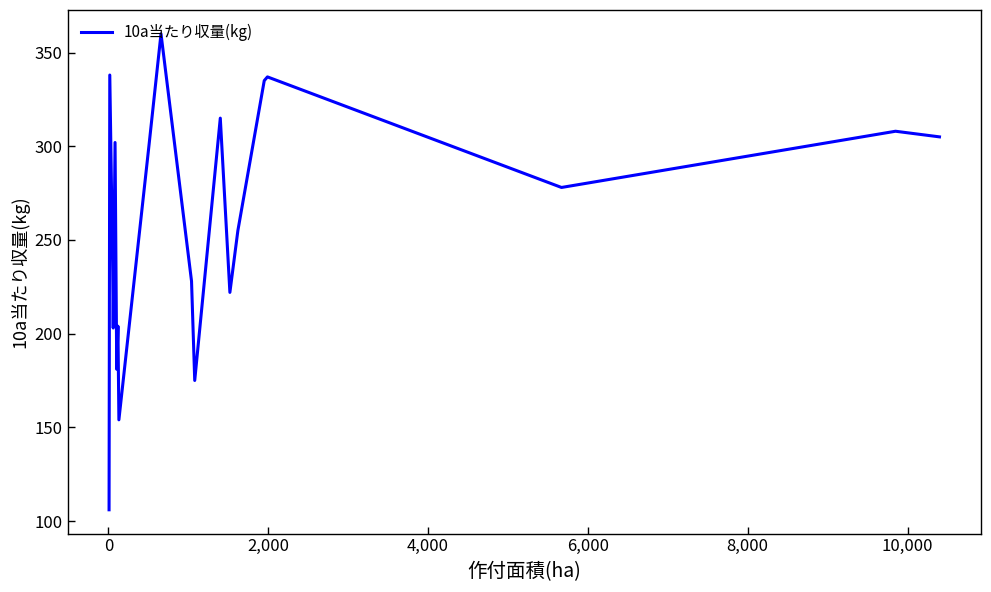

What is the difference between the maximum and minimum values?

254